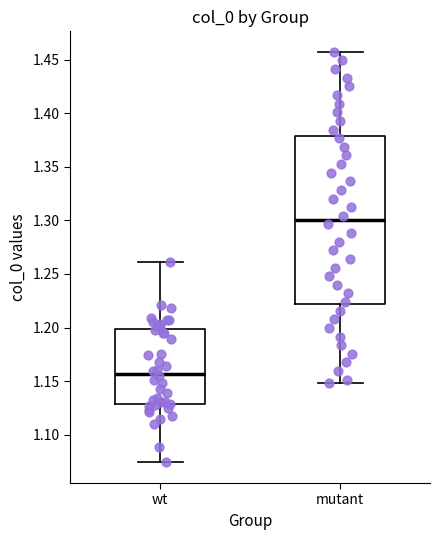

Reading left to right, read every box against the y-axis: the position of its median line, the range the box covers, and the ends of its whiskers. The values are not printed on the chart, so give them approximately, as read against the axis.

wt: median 1.155, box 1.130 to 1.200, whiskers 1.075 to 1.260
mutant: median 1.300, box 1.220 to 1.380, whiskers 1.150 to 1.455